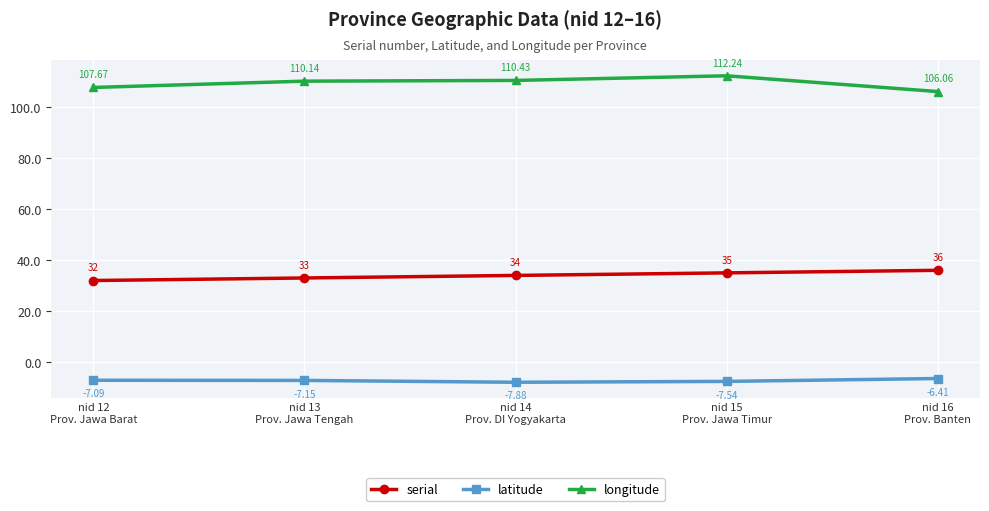

In longitude, how many points are higher than both neighbors (excluding endpoints)?

1